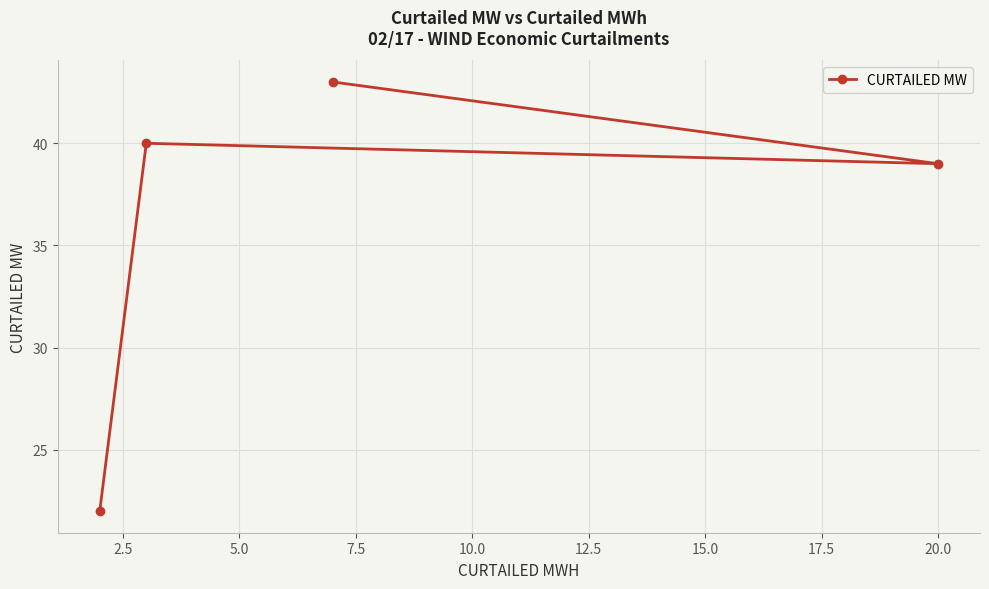

What is the value of the 4th point from the left?

39